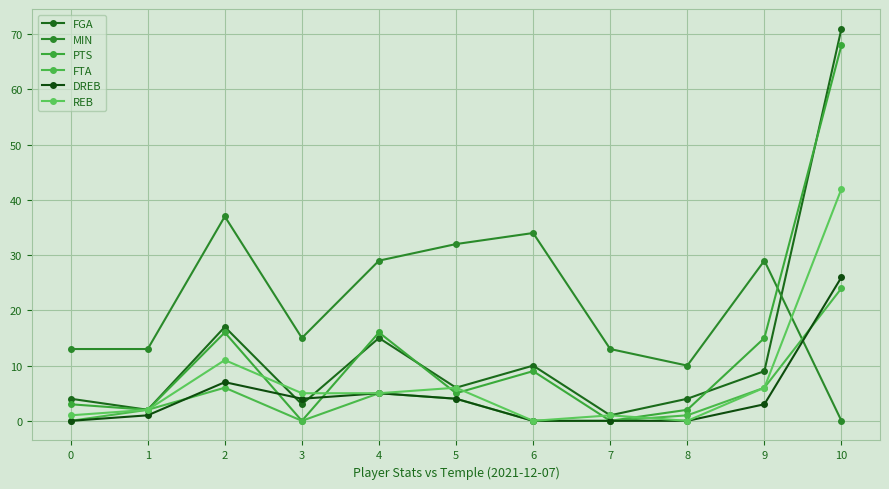

True or false: PTS and FGA intersect in this chart.

True